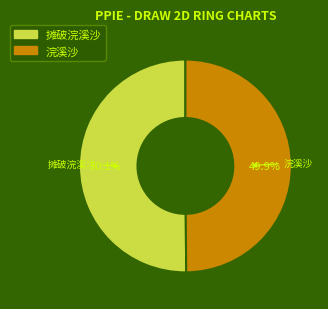

Does any single category account for the majority?

Yes